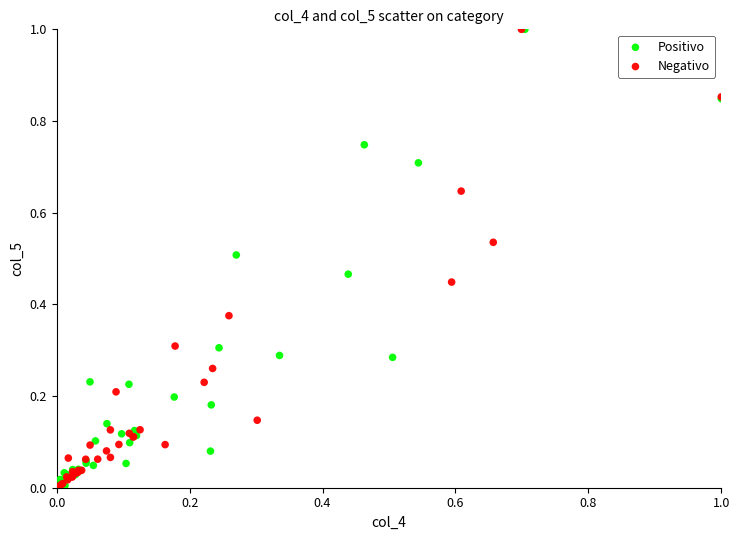

What are all the series names shown in the legend?

Positivo, Negativo